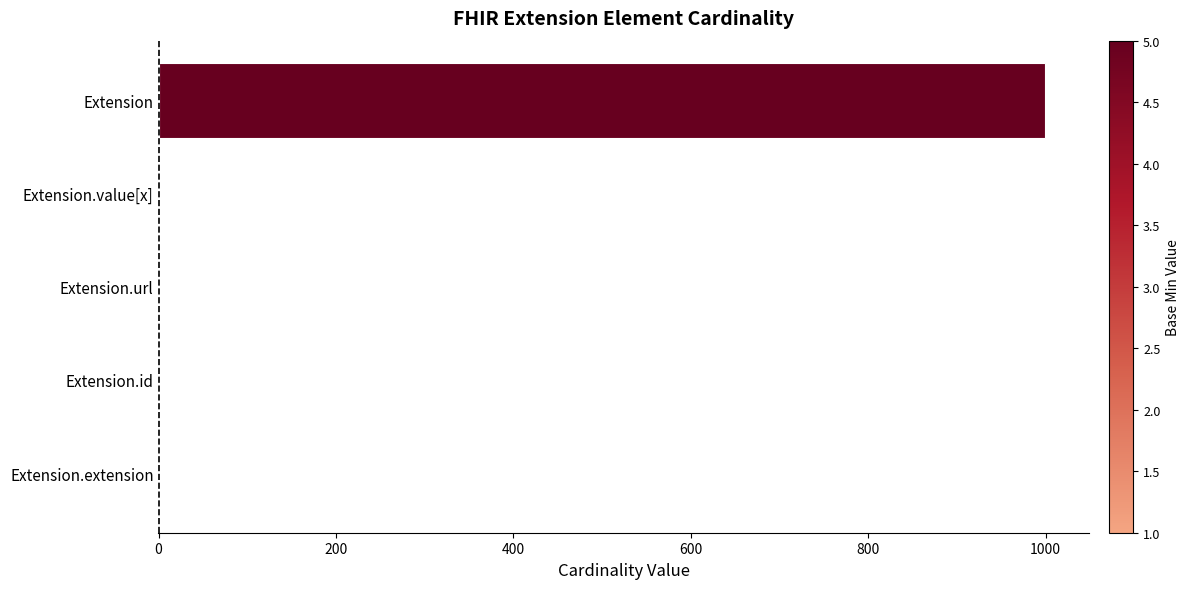

True or false: the data shows 600 at Extension.

False